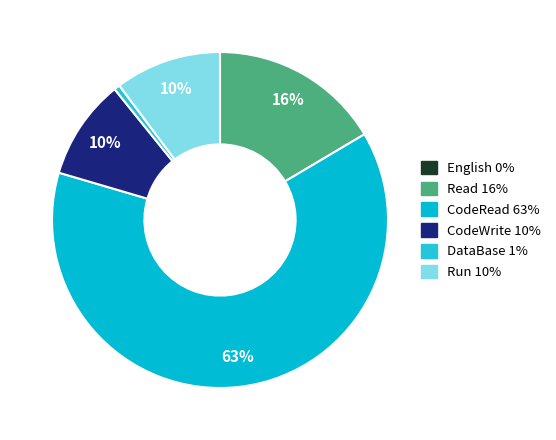

Which category has the smallest portion of the pie?

English